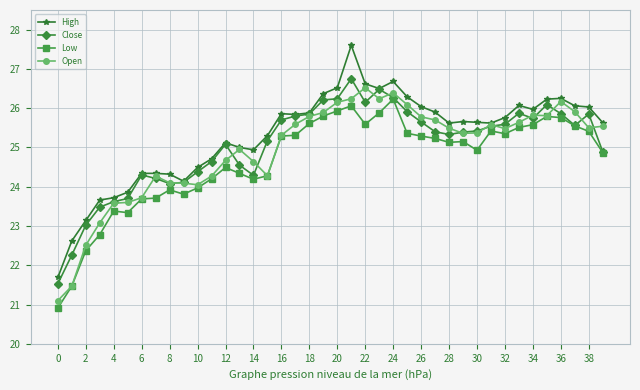

True or false: Low and High intersect in this chart.

False